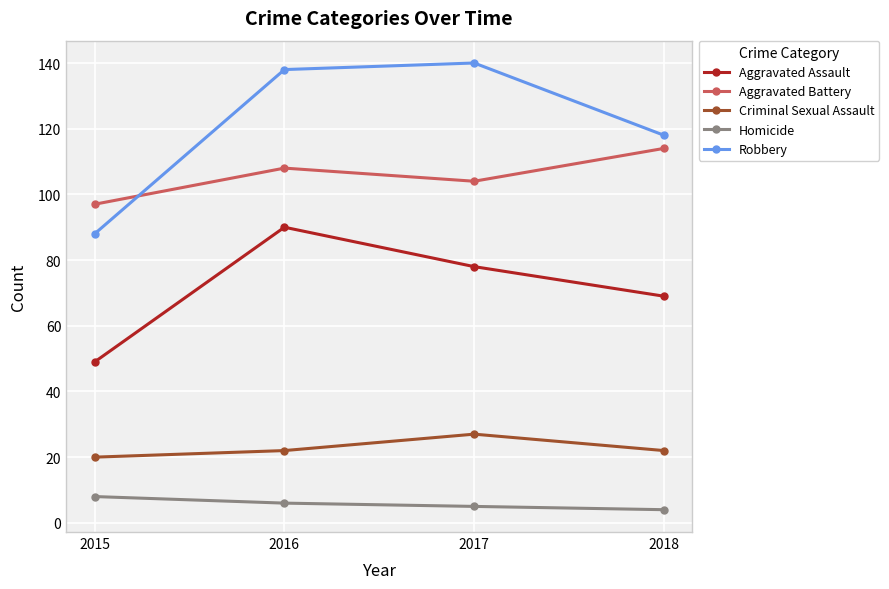

How many distinct data groups are displayed?

5